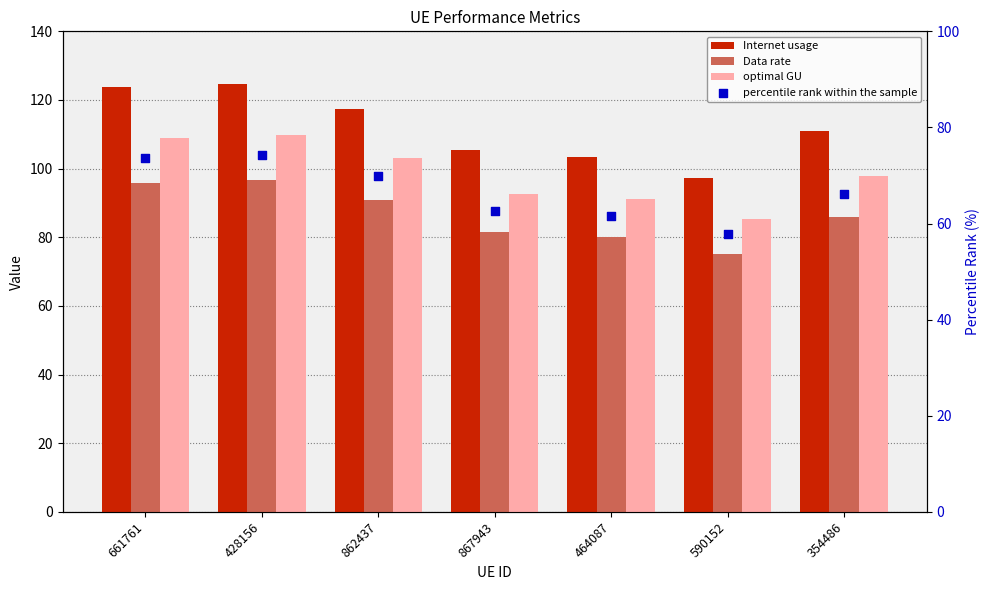

At how many categories does at least one series exceed 123?

2